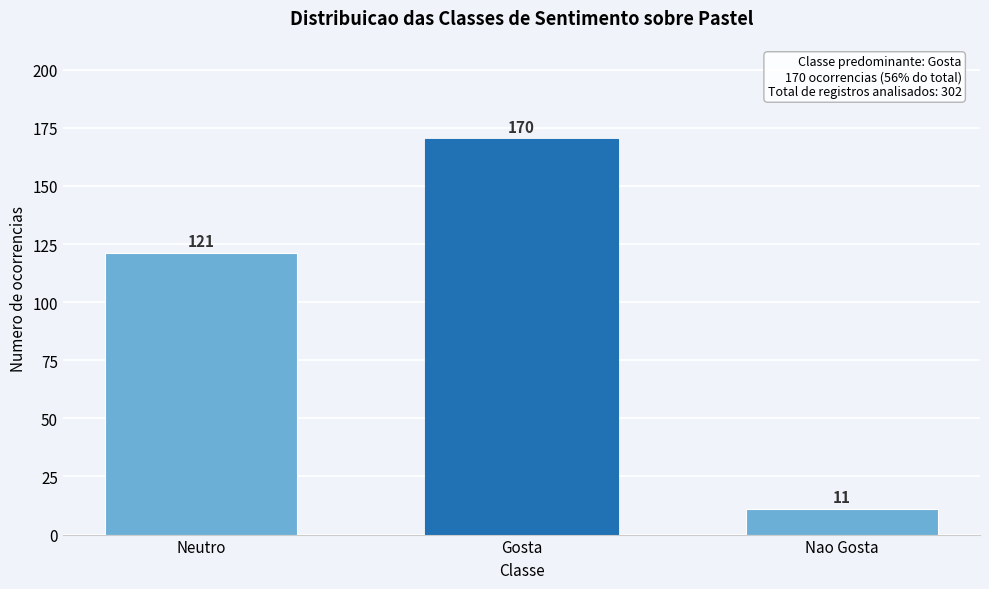

Reading left to right, what are all the values shown in this chart?

121	170	11